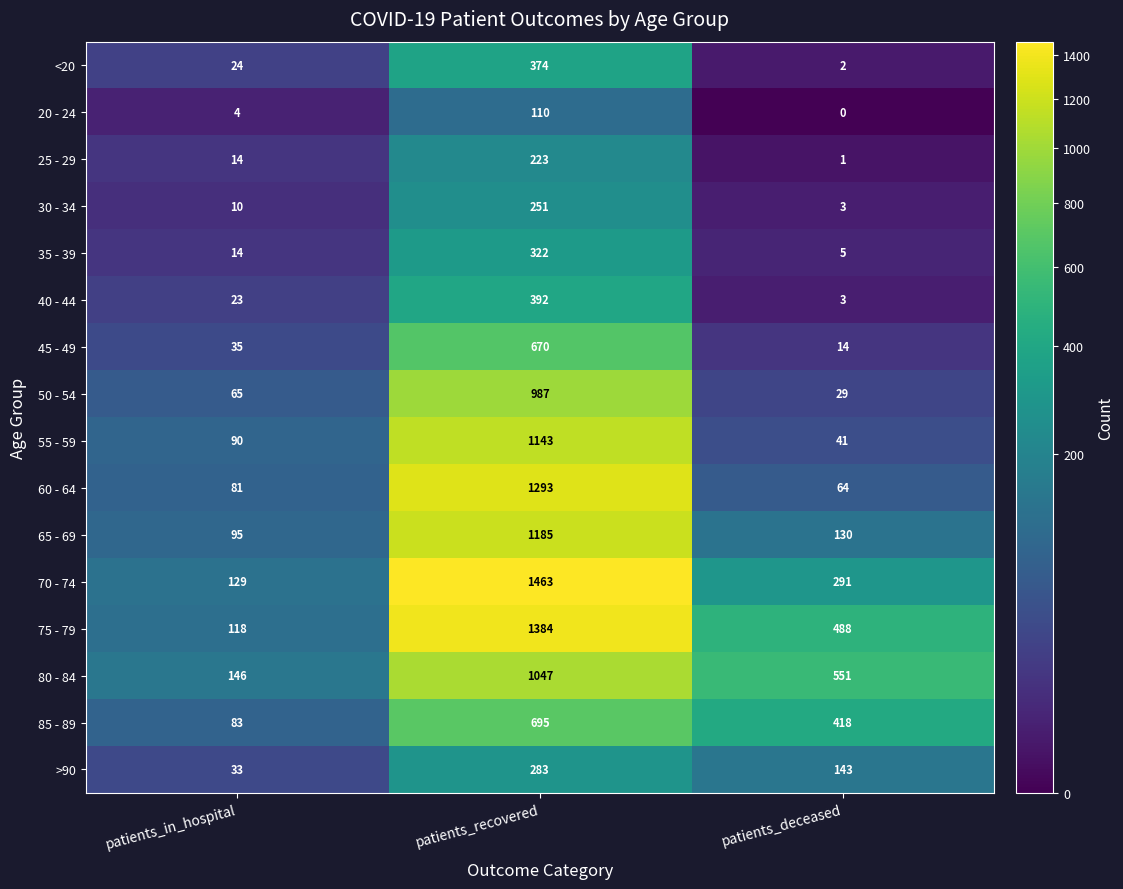

Count the >90 values in the range 33 to 283.

3